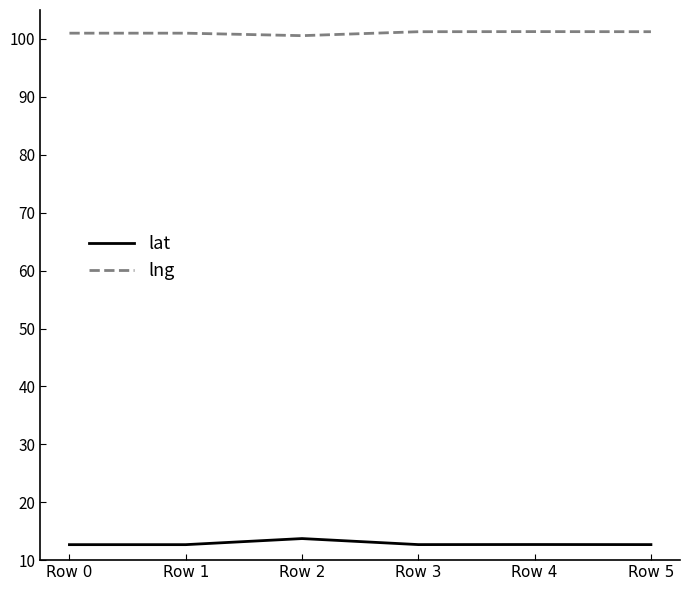

What is the spread (max minus min) of values at Row 3?

88.6